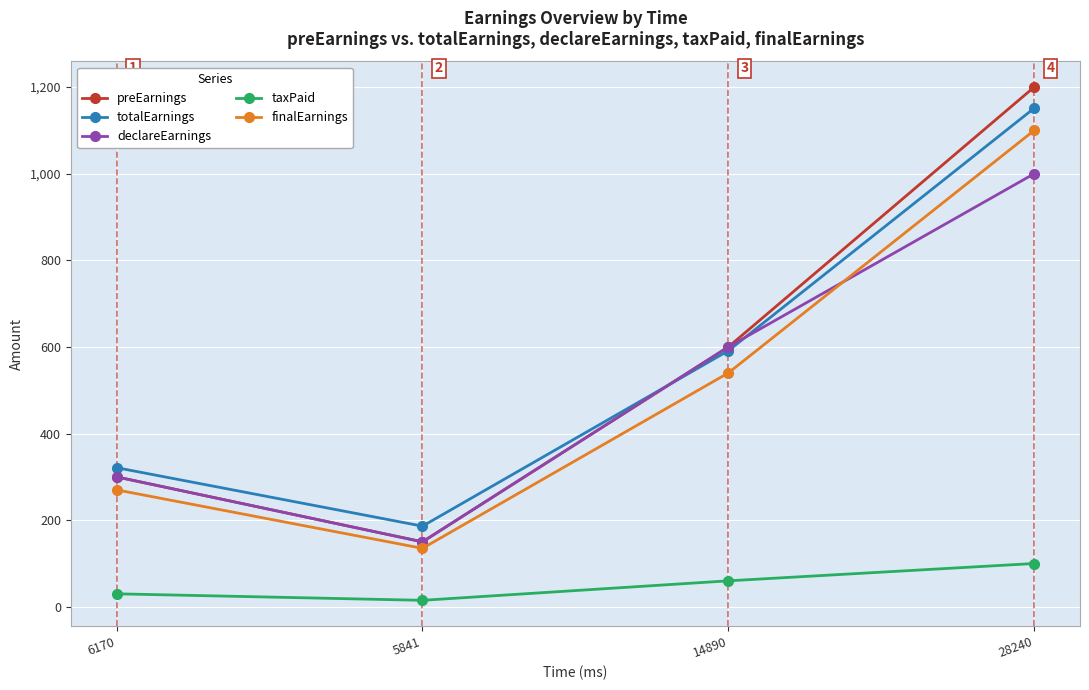

The totalEarnings series shows 929.2 at 14890. True or false?

False